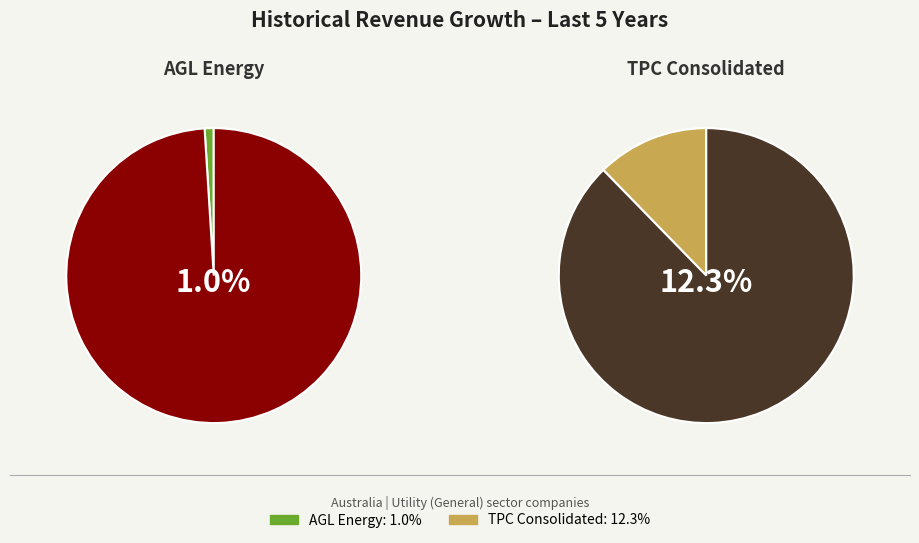

How many slices are in this pie chart?

2